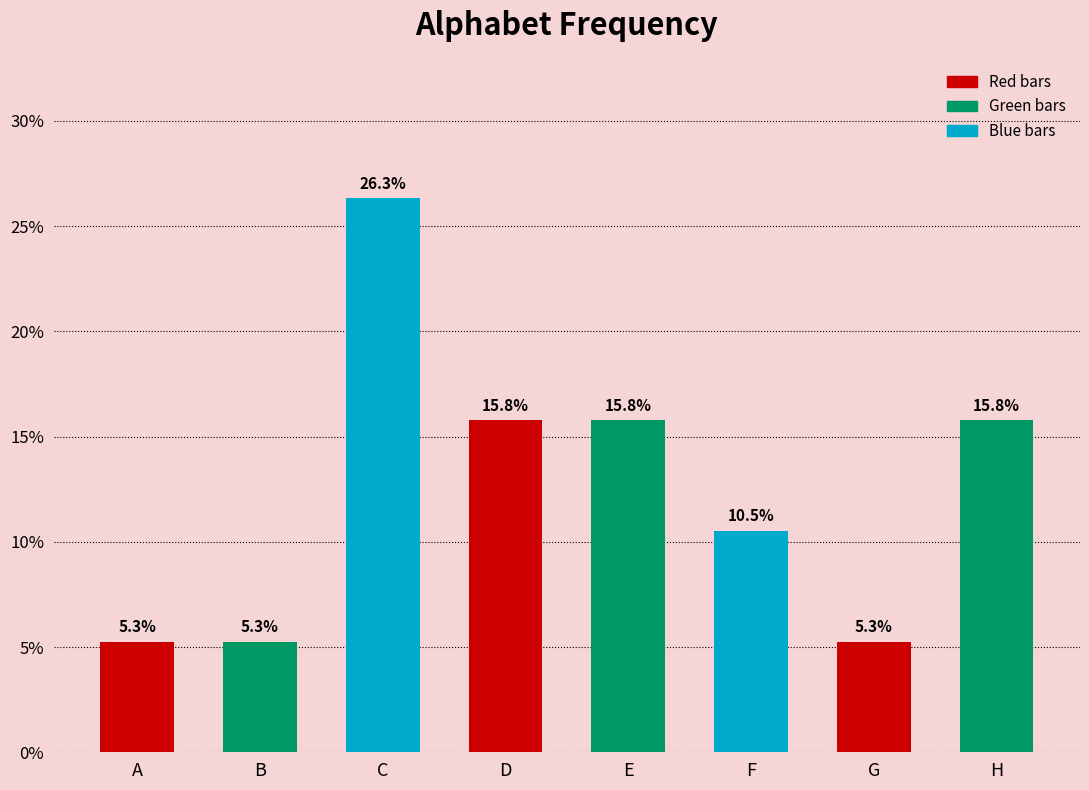

Is it true that the value at E is 24.1?

False